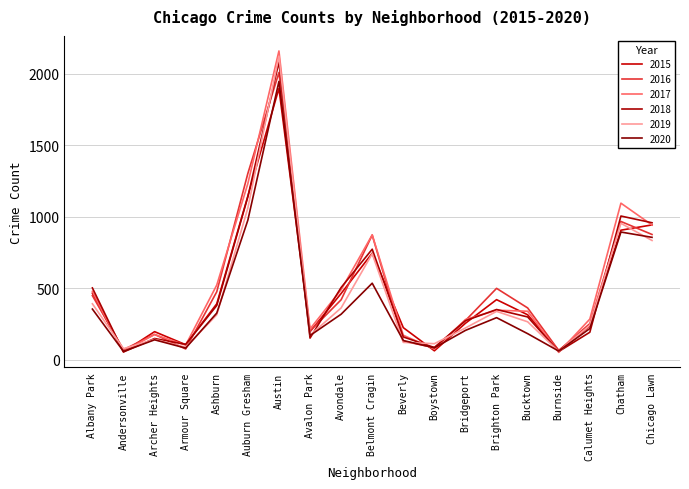

The 2018 series shows 897 at Albany Park. True or false?

False